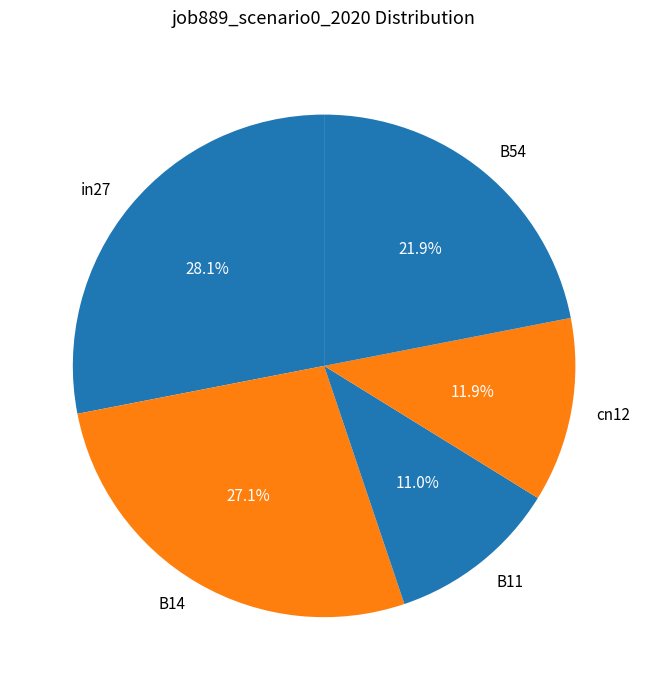

Is there a majority slice in this chart?

No